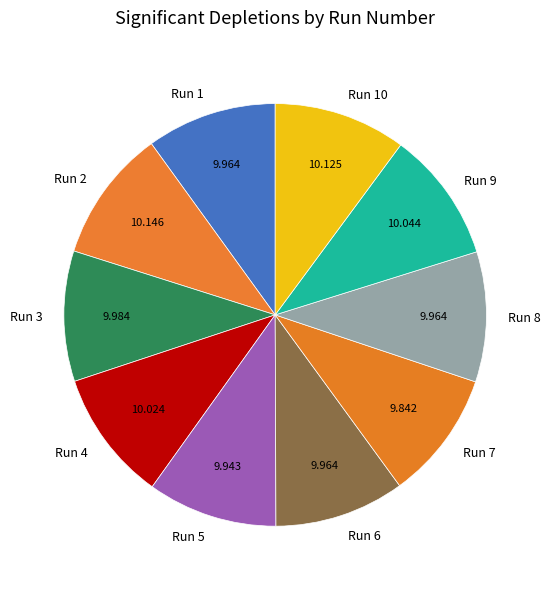

Combined, do Run 2 and Run 3 account for over 50%?

No